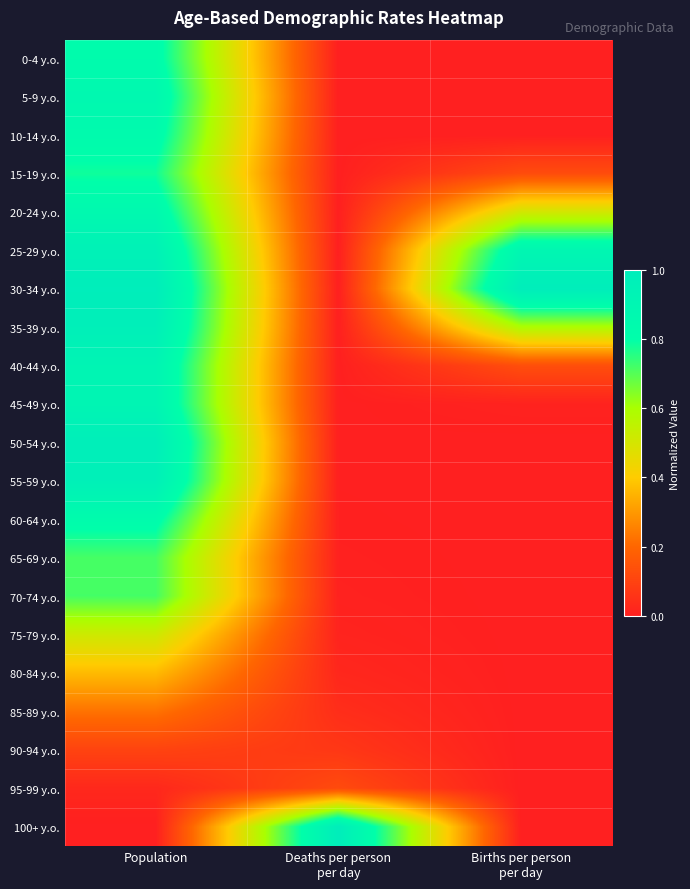

Rank the series at Population from lowest to highest value.

100+ y.o., 95-99 y.o., 90-94 y.o., 85-89 y.o., 80-84 y.o., 75-79 y.o., 65-69 y.o., 70-74 y.o., 15-19 y.o., 60-64 y.o., 0-4 y.o., 10-14 y.o., 20-24 y.o., 5-9 y.o., 45-49 y.o., 40-44 y.o., 25-29 y.o., 55-59 y.o., 35-39 y.o., 50-54 y.o., 30-34 y.o.